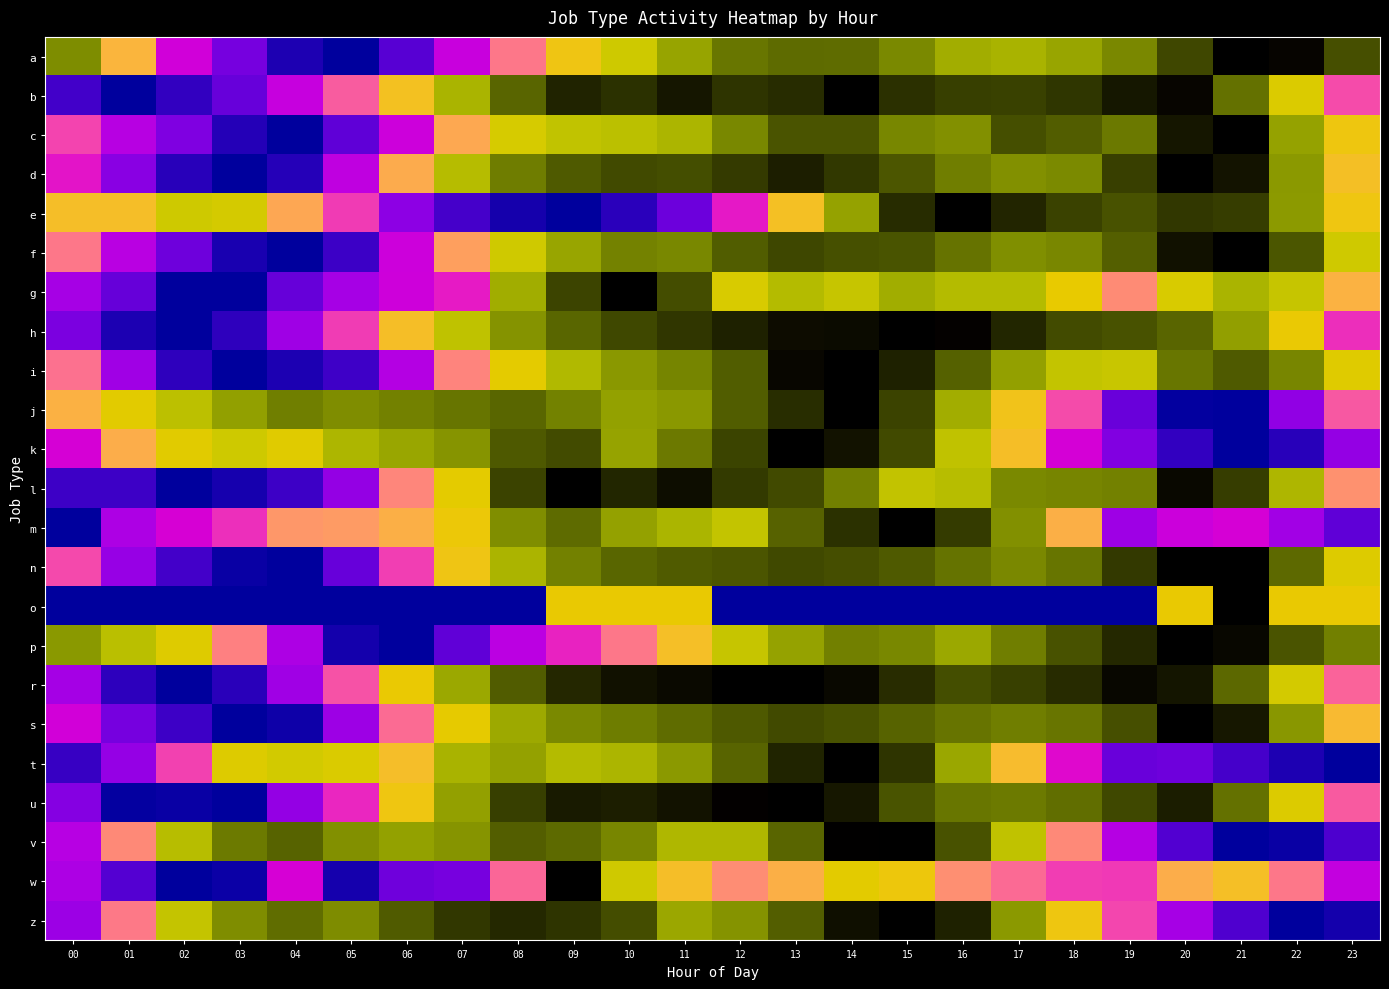

Reading left to right, transcribe all the data shown in this chart.

a: hour00=259324	hour01=198255	hour02=153874	hour03=132699	hour04=118198	hour05=114019	hour06=127309	hour07=151478	hour08=179931	hour09=208094	hour10=226984	hour11=249967	hour12=267172	hour13=270894	hour14=270387	hour15=260764	hour16=245710	hour17=242974	hour18=249554	hour19=260940	hour20=282179	hour21=305143	hour22=302687	hour23=279664
b: hour00=141	hour01=97	hour02=129	hour03=176	hour04=345	hour05=658	hour06=1367	hour07=2929	hour08=4977	hour09=6896	hour10=6466	hour11=7340	hour12=6381	hour13=6620	hour14=8258	hour15=6492	hour16=6048	hour17=5989	hour18=6323	hour19=7316	hour20=7937	hour21=4657	hour22=1912	hour23=605
c: hour00=170189	hour01=101401	hour02=74062	hour03=48319	hour04=41025	hour05=63260	hour06=116376	hour07=272976	hour08=456719	hour09=533054	hour10=552359	hour11=608502	hour12=800792	hour13=1005077	hour14=1003423	hour15=804657	hour16=766189	hour17=1026350	hour18=967866	hour19=857102	hour20=1273433	hour21=1400788	hour22=694139	hour23=360315
d: hour00=3500841	hour01=1148308	hour02=486047	hour03=347435	hour04=473228	hour05=2067786	hour06=12305157	hour07=47352158	hour08=97313566	hour09=129220829	hour10=145741931	hour11=141410776	hour12=162990649	hour13=198532106	hour14=166360793	hour15=133039374	hour16=96637186	hour17=81652671	hour18=86657713	hour19=157564542	hour20=250827454	hour21=214495233	hour22=74874864	hour23=16888894
e: hour00=35999049865	hour01=35987526765	hour02=41917975317	hour03=41227064182	hour04=33613266996	hour05=27754550666	hour06=21070186716	hour07=18433475931	hour08=16978090608	hour09=16385752140	hour10=17599327169	hour11=19777191457	hour12=26418026480	hour13=36248703303	hour14=48019988128	hour15=58677131446	hour16=62742172241	hour17=59248055521	hour18=56813145583	hour19=55440665391	hour20=57721052659	hour21=57202024404	hour22=48939526019	hour23=37298945678
f: hour00=9339523	hour01=3425425	hour02=1938387	hour03=1132567	hour04=966733	hour05=1407002	hour06=4135847	hour07=12354456	hour08=29450548	hour09=47532529	hour10=61618242	hour11=59381699	hour12=77658648	hour13=87764533	hour14=83381779	hour15=81659770	hour16=67897254	hour17=56596006	hour18=59576981	hour19=76484957	hour20=116233174	hour21=129169492	hour22=80795351	hour23=29243984
g: hour00=3	hour01=2	hour02=1	hour03=1	hour04=2	hour05=3	hour06=4	hour07=5	hour08=21	hour09=33	hour10=42	hour11=32	hour12=15	hour13=19	hour14=17	hour15=21	hour16=19	hour17=19	hour18=13	hour19=8	hour20=15	hour21=20	hour22=17	hour23=10
h: hour00=13444	hour01=7740	hour02=6618	hour03=8561	hour04=17045	hour05=37653	hour06=88245	hour07=165884	hour08=251823	hour09=329376	hour10=382895	hour11=416973	hour12=460967	hour13=507951	hour14=511511	hour15=546281	hour16=533977	hour17=451438	hour18=377252	hour19=364251	hour20=330582	hour21=231558	hour22=105620	hour23=35244
i: hour00=4308315	hour01=1463000	hour02=711739	hour03=545157	hour04=642854	hour05=781494	hour06=1707790	hour07=4832326	hour08=10240860	hour09=16886180	hour10=22461403	hour11=25512792	hour12=32070162	hour13=48990375	hour14=51411735	hour15=43166529	hour16=31340830	hour17=21056819	hour18=14576650	hour19=13864286	hour20=27920337	hour21=32434661	hour22=25222205	hour23=10943282
j: hour00=39482474	hour01=67412543	hour02=104988941	hour03=152639475	hour04=199174937	hour05=178147060	hour06=195556126	hour07=212903044	hour08=235921415	hour09=194786371	hour10=151493124	hour11=162999024	hour12=249910652	hour13=332792900	hour14=437698681	hour15=292364858	hour16=133938902	hour17=51477621	hour18=18215039	hour19=4133000	hour20=2037481	hour21=1991422	hour22=5657212	hour23=19683703
k: hour00=9484	hour01=22314	hour02=33406	hour03=39296	hour04=33859	hour05=49775	hour06=56044	hour07=62365	hour08=82767	hour09=88028	hour10=57031	hour11=71602	hour12=90691	hour13=119920	hour14=110278	hour15=88438	hour16=43892	hour17=25988	hour18=9419	hour19=5543	hour20=3739	hour21=2956	hour22=3574	hour23=6156
l: hour00=10	hour01=10	hour02=7	hour03=8	hour04=10	hour05=17	hour06=57	hour07=113	hour08=356	hour09=485	hour10=406	hour11=452	hour12=371	hour13=345	hour14=264	hour15=155	hour16=169	hour17=251	hour18=256	hour19=262	hour20=461	hour21=366	hour22=181	hour23=61
m: hour00=333	hour01=678	hour02=858	hour03=1029	hour04=1504	hour05=1533	hour06=1709	hour07=2123	hour08=3946	hour09=4537	hour10=3616	hour11=3229	hour12=2843	hour13=4676	hour14=5516	hour15=6498	hour16=5334	hour17=3915	hour18=1708	hour19=627	hour20=801	hour21=853	hour22=641	hour23=479
n: hour00=26895	hour01=6659	hour02=3002	hour03=1828	hour04=1683	hour05=4147	hour06=24645	hour07=105585	hour08=303370	hour09=537611	hour10=683813	hour11=743651	hour12=777370	hour13=854003	hour14=821845	hour15=752035	hour16=613125	hour17=503730	hour18=602819	hour19=961127	hour20=1486388	hour21=1482142	hour22=663250	hour23=152720
o: hour00=0	hour01=0	hour02=0	hour03=0	hour04=0	hour05=0	hour06=0	hour07=0	hour08=0	hour09=1	hour10=1	hour11=1	hour12=0	hour13=0	hour14=0	hour15=0	hour16=0	hour17=0	hour18=0	hour19=0	hour20=1	hour21=2	hour22=1	hour23=1
p: hour00=19564868	hour01=13912537	hour02=9931213	hour03=4362658	hour04=1541285	hour05=609384	hour06=543770	hour07=932765	hour08=1721538	hour09=2714410	hour10=4145891	hour11=7175482	hour12=12634114	hour13=18238307	hour14=22812309	hour15=21850543	hour16=17455101	hour17=23168633	hour18=29291971	hour19=35788647	hour20=43742144	hour21=41647155	hour22=28908141	hour23=22876931
r: hour00=3766427	hour01=1856768	hour02=1456791	hour03=1812741	hour04=3650484	hour05=8558033	hour06=20886376	hour07=41310168	hour08=64615620	hour09=82659269	hour10=91393072	hour11=94478848	hour12=99507165	hour13=100032122	hour14=95137453	hour15=80903109	hour16=69329634	hour17=74006514	hour18=81291470	hour19=95579992	hour20=89794239	hour21=60721615	hour22=26772358	hour23=9286211
s: hour00=21134	hour01=9540	hour02=6438	hour03=4304	hour04=4726	hour05=12867	hour06=43900	hour07=119194	hour08=255634	hour09=334650	hour10=364278	hour11=407219	hour12=457729	hour13=497723	hour14=474759	hour15=428325	hour16=385189	hour17=360302	hour18=382350	hour19=483422	hour20=765300	hour21=661803	hour22=299655	hour23=84503
t: hour00=18779	hour01=30172	hour02=62882	hour03=165690	hour04=183162	hour05=170413	hour06=124014	hour07=242950	hour08=274770	hour09=226968	hour10=238561	hour11=288920	hour12=375816	hour13=487611	hour14=567110	hour15=458495	hour16=265718	hour17=121525	hour18=50312	hour19=23877	hour20=24523	hour21=20012	hour22=16631	hour23=14538
u: hour00=76	hour01=29	hour02=30	hour03=28	hour04=86	hour05=225	hour06=868	hour07=2511	hour08=5052	hour09=6270	hour10=6118	hour11=6557	hour12=7295	hour13=7450	hour14=6373	hour15=4430	hour16=3532	hour17=3428	hour18=3717	hour19=4764	hour20=6150	hour21=3652	hour22=1173	hour23=310
v: hour00=505	hour01=2137	hour02=10565	hour03=21740	hour04=25908	hour05=17892	hour06=15220	hour07=17276	hour08=26901	hour09=24645	hour10=19630	hour11=11566	hour12=11517	hour13=25571	hour14=51113	hour15=51872	hour16=29375	hour17=9572	hour18=2127	hour19=491	hour20=197	hour21=102	hour22=110	hour23=189
w: hour00=3895	hour01=3145	hour02=2637	hour03=2701	hour04=4440	hour05=2757	hour06=3339	hour07=3402	hour08=5442	hour09=13594	hour10=8282	hour11=6899	hour12=5910	hour13=6502	hour14=7644	hour15=7280	hour16=5943	hour17=5485	hour18=5036	hour19=5002	hour20=6448	hour21=6927	hour22=5633	hour23=4159
z: hour00=360359	hour01=1095856	hour02=3324260	hour03=5452848	hour04=6578730	hour05=5487326	hour06=7229528	hour07=8598247	hour08=9227428	hour09=8711992	hour10=7723717	hour11=4537604	hour12=5241017	hour13=7091745	hour14=10329600	hour15=11253064	hour16=9541389	hour17=5032142	hour18=2098736	hour19=842034	hour20=386631	hour21=223564	hour22=144441	hour23=161570